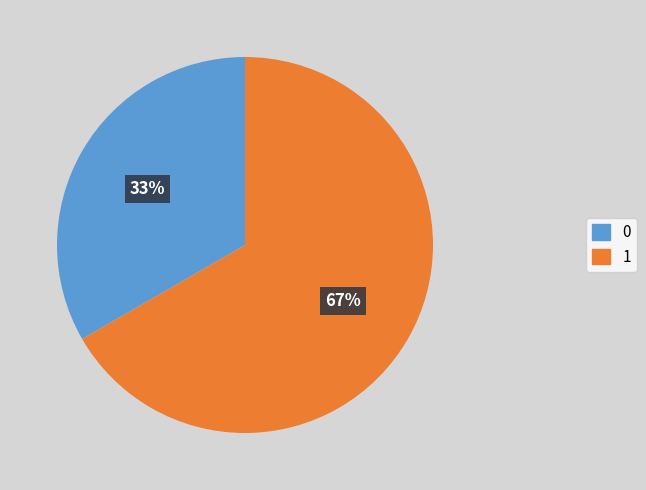

Is there a majority slice in this chart?

Yes